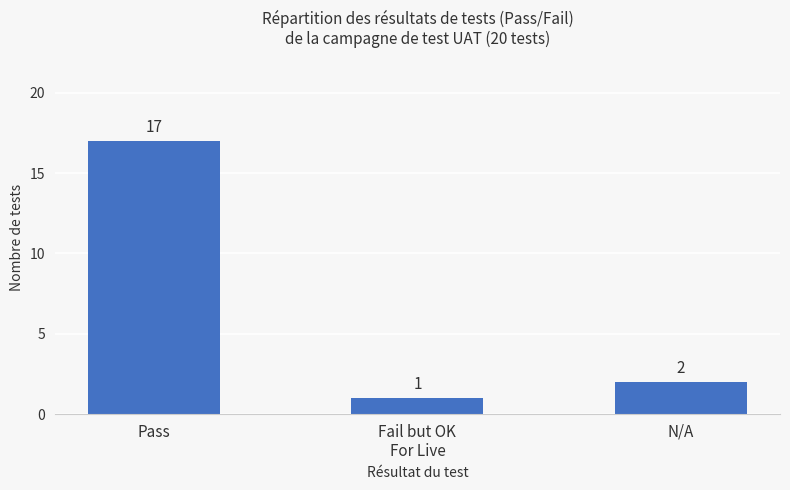

What is the greatest value displayed?

17